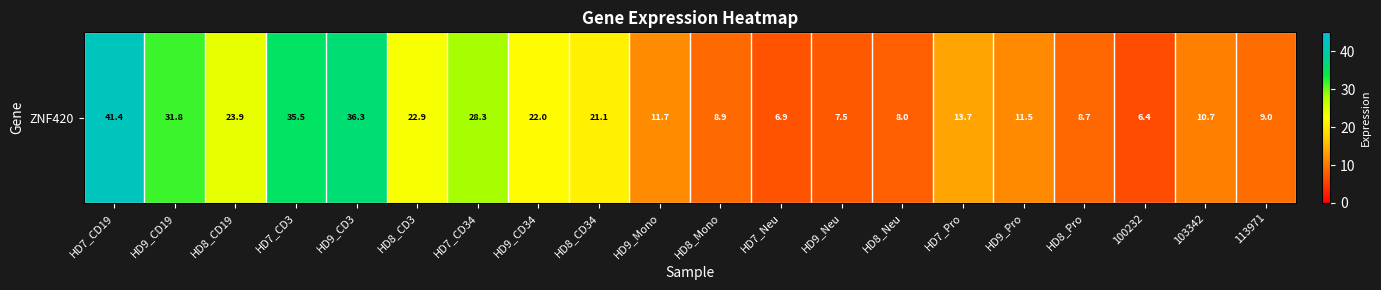

What is the sum of all values?

366.0